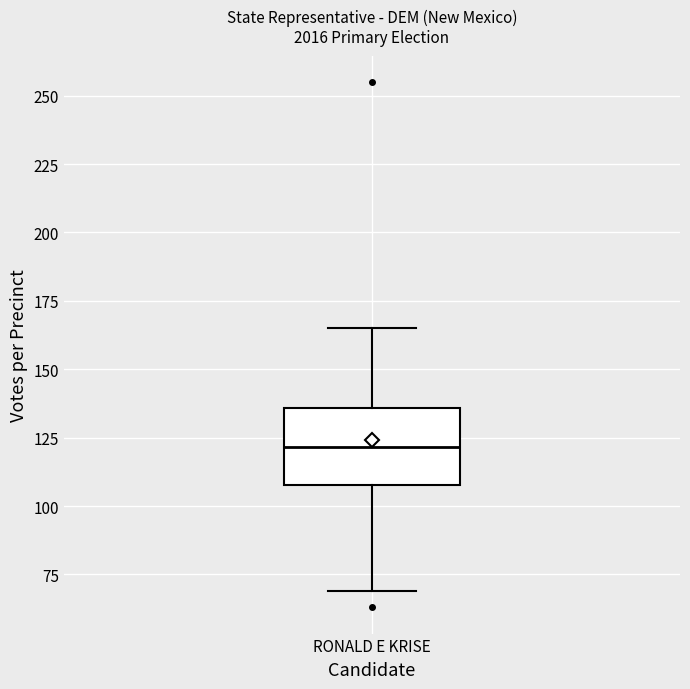

Read this box plot against the y-axis: the position of the median line, the range covered by the box, and the ends of both whiskers. The values are not printed on the chart, so give them approximately, as read against the axis.

median 120, box 110 to 135, whiskers 70 to 165